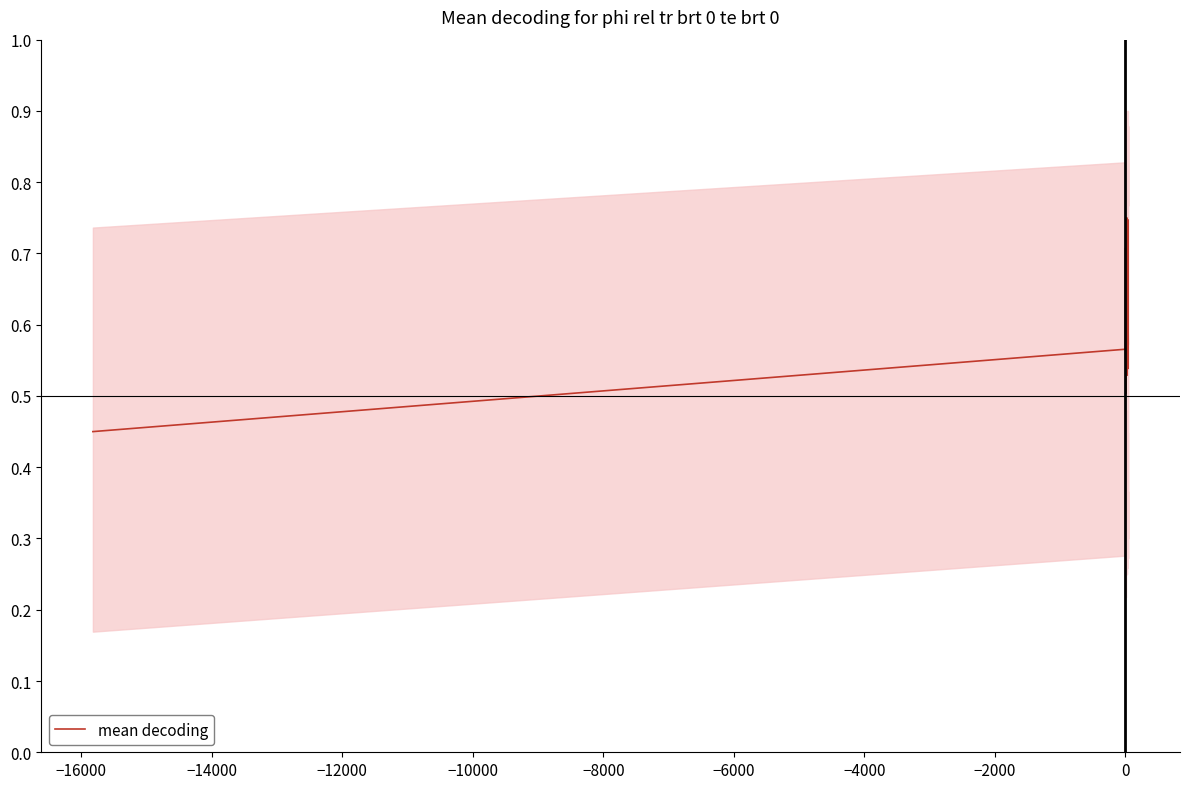

Is this an area chart (filled region under the line)?

No